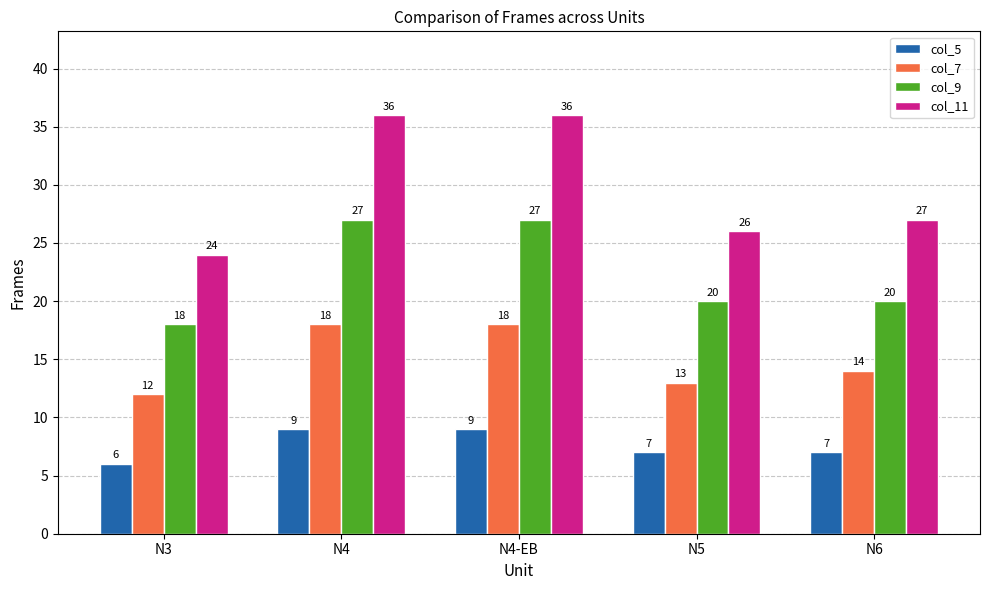

How many bars are there in total?

20